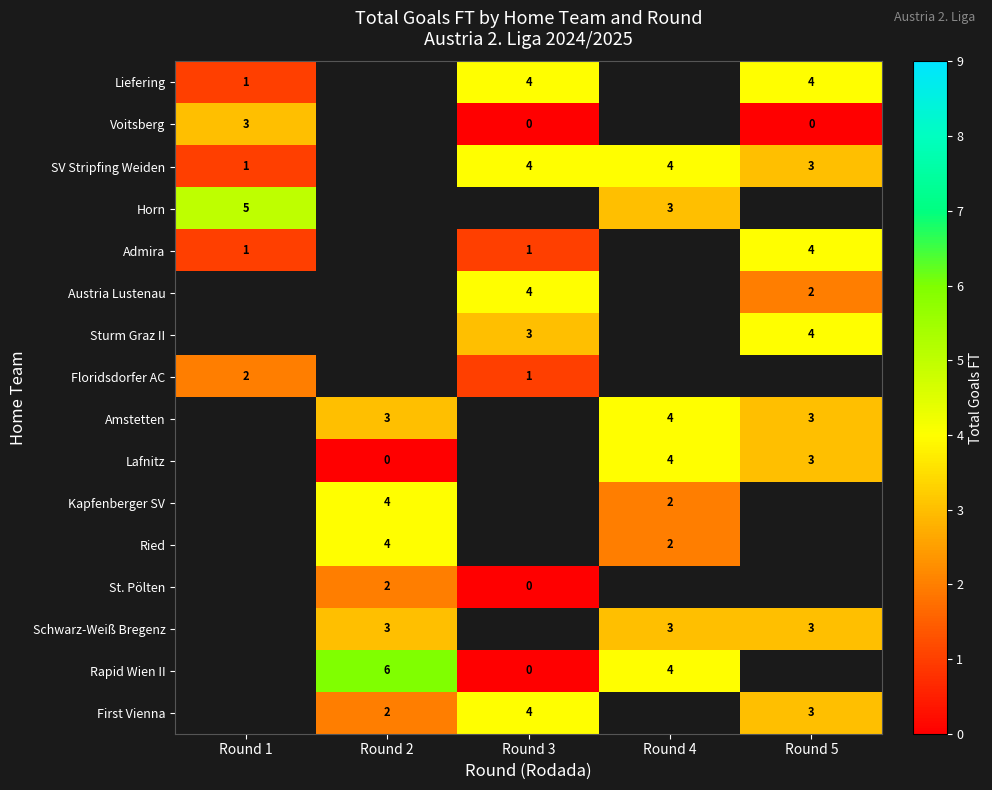

True or false: Schwarz-Weiß Bregenz has a value of 3 at Round 2.

True